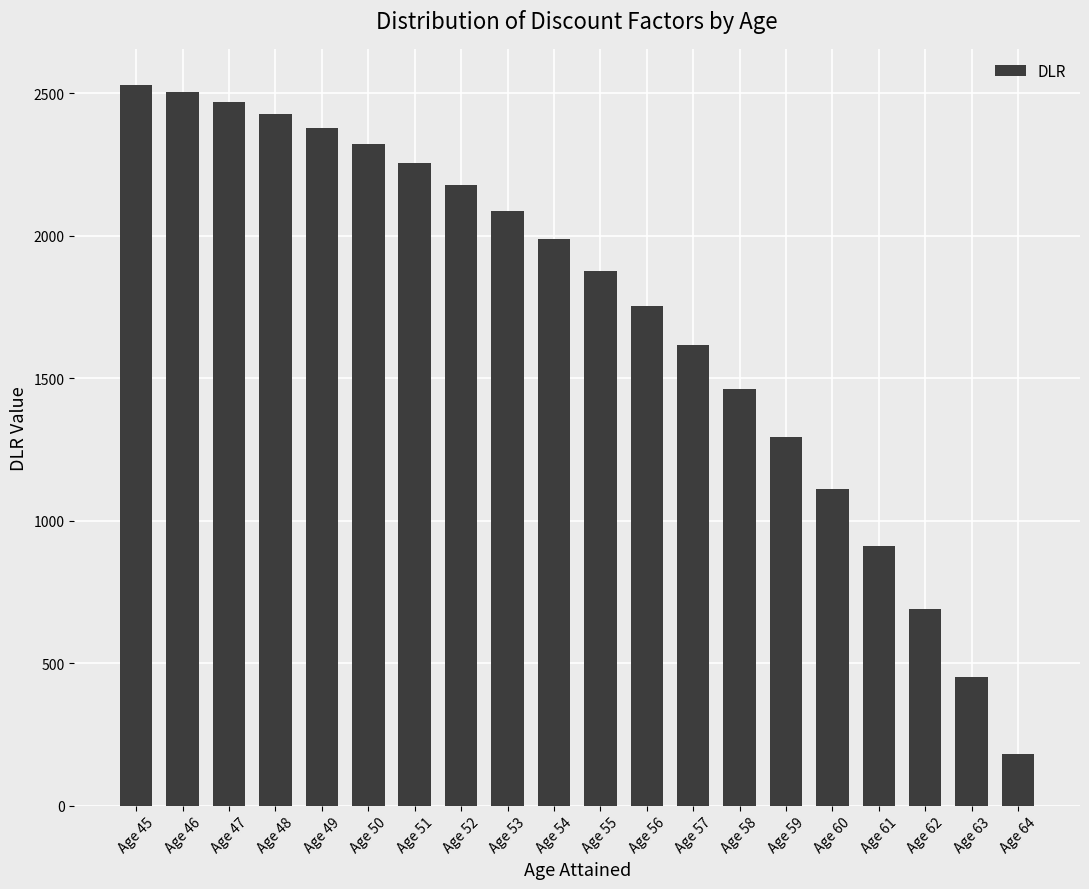

What is the value of the 20th bar from the left?

181.9